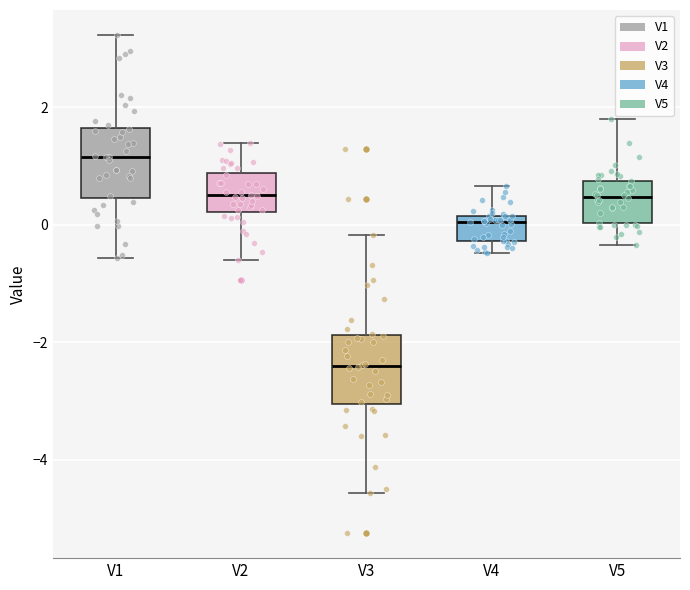

Where is the upper edge of the box for V2 on the y-axis? The values are not printed on the chart, so give them approximately, as read against the axis.

0.8